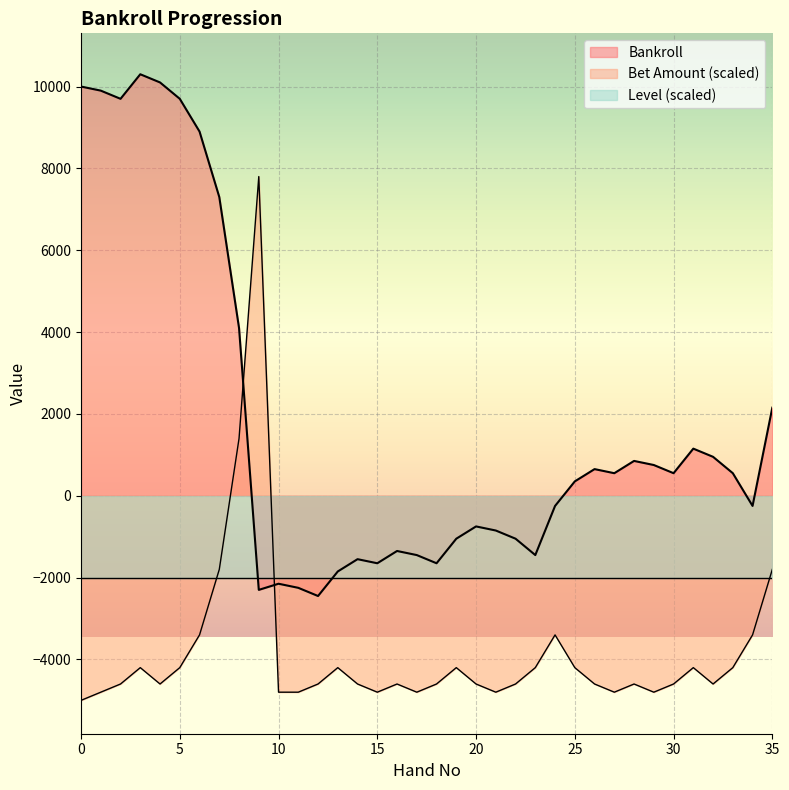

How many positive values does the Bet Amount series have?

2